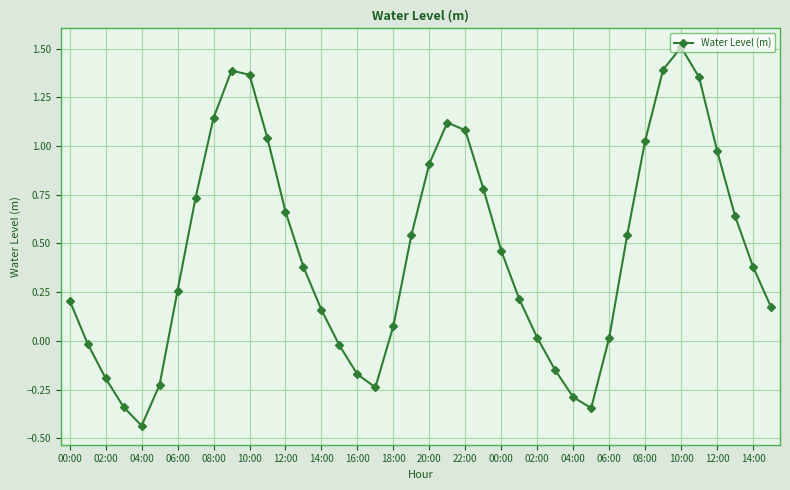

What is the maximum value shown in the chart?

1.5